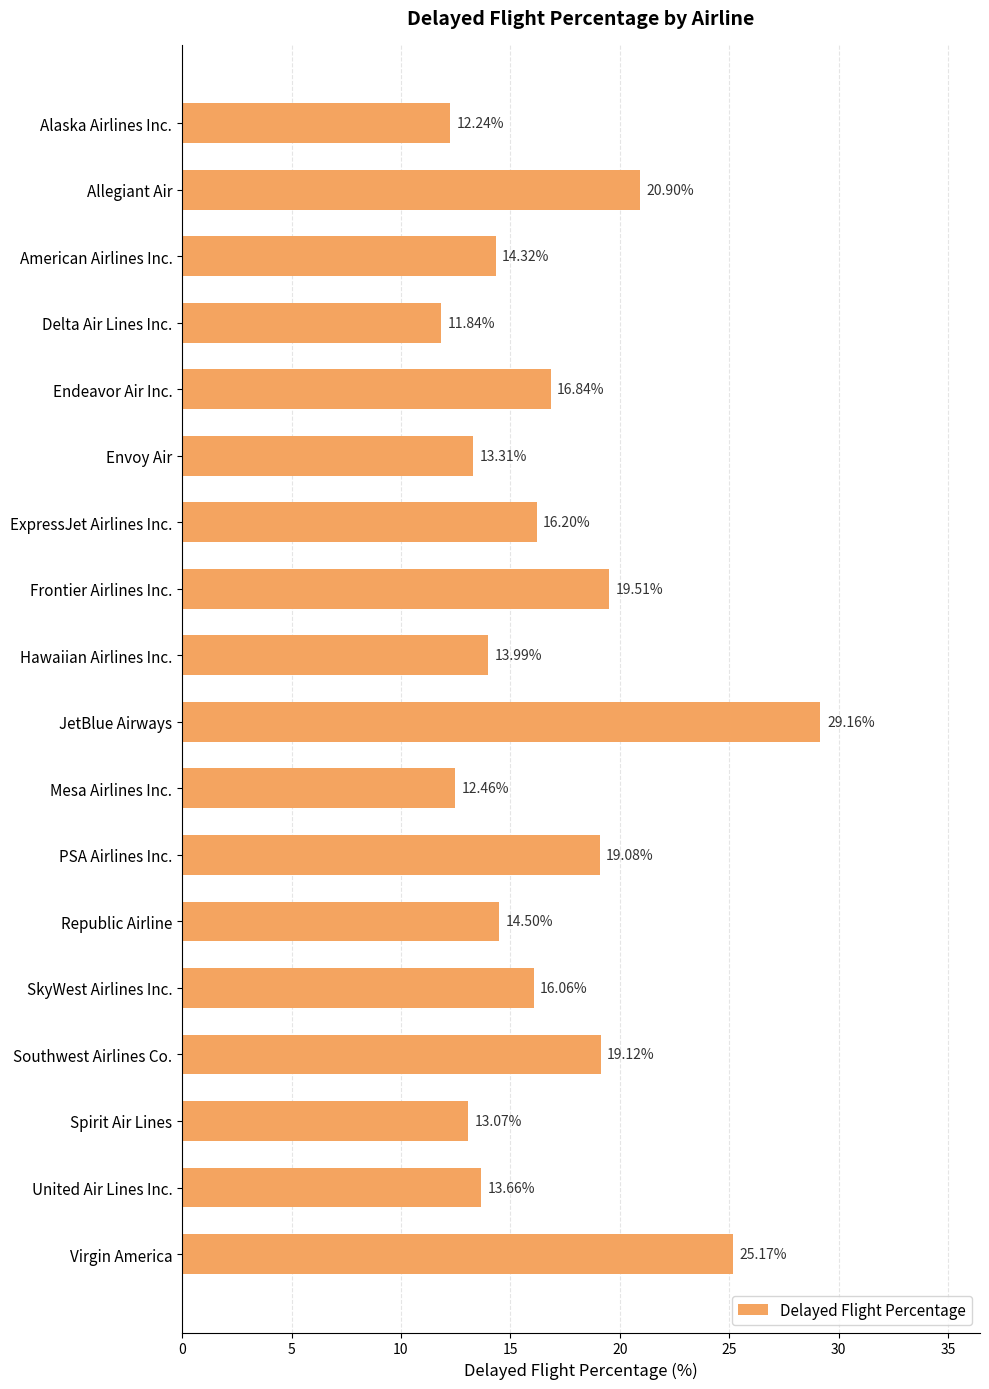

How many values are below 16?

9